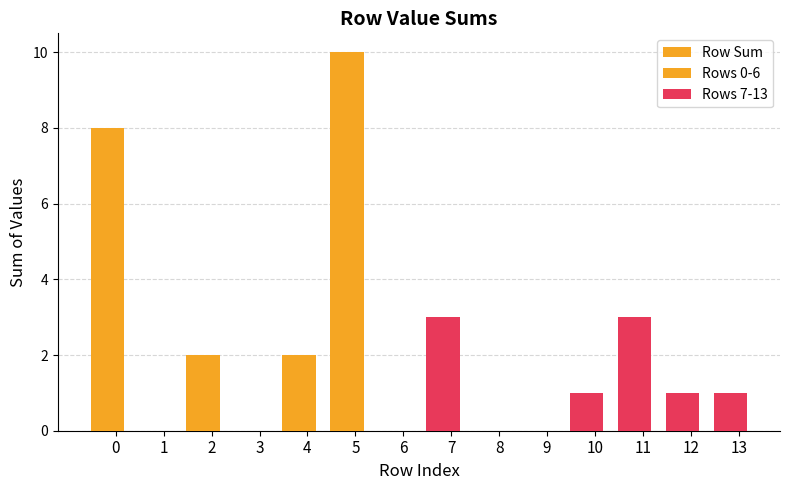

At 7, list the series in order from largest to smallest.

Row Sum, Rows 7-13, Rows 0-6